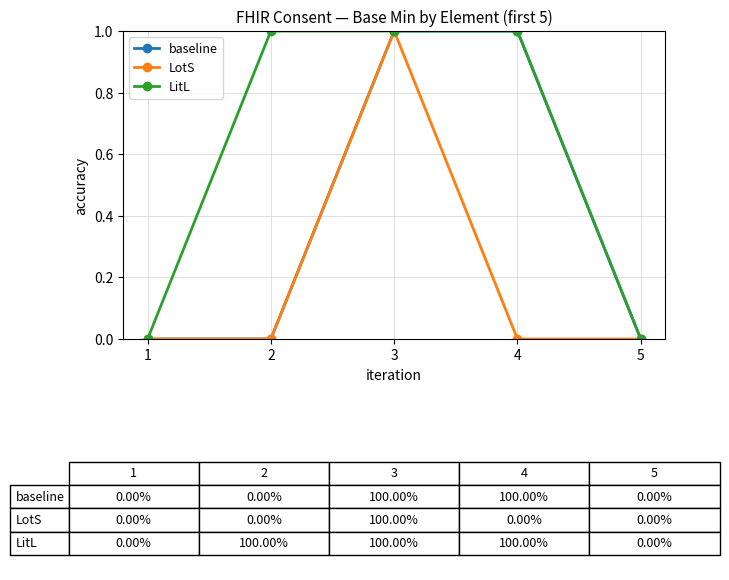

The value of LotS at 4 is 1. True or false?

False